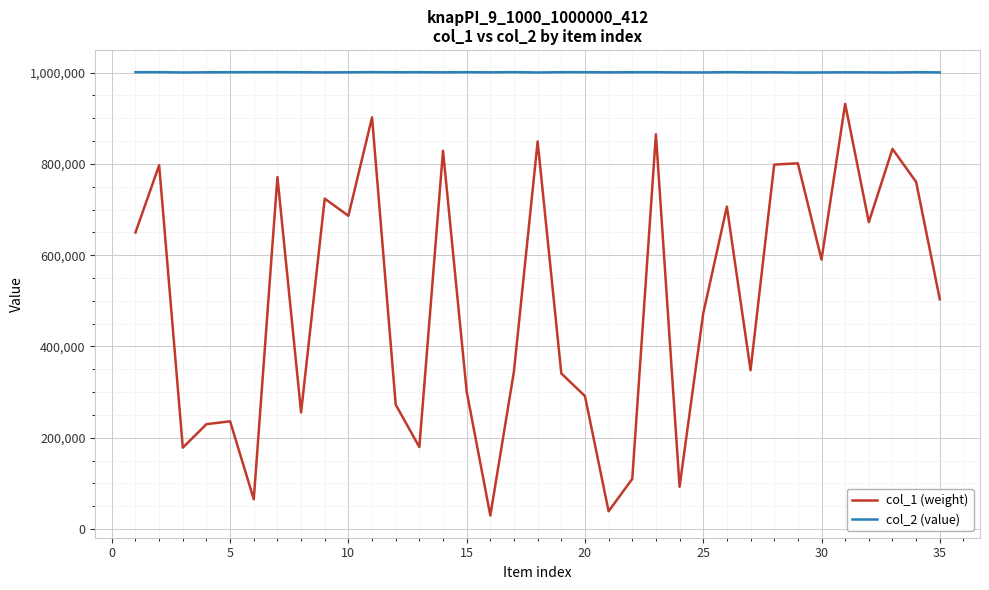

List the series in order of their peak value, highest first.

col_2 (value), col_1 (weight)